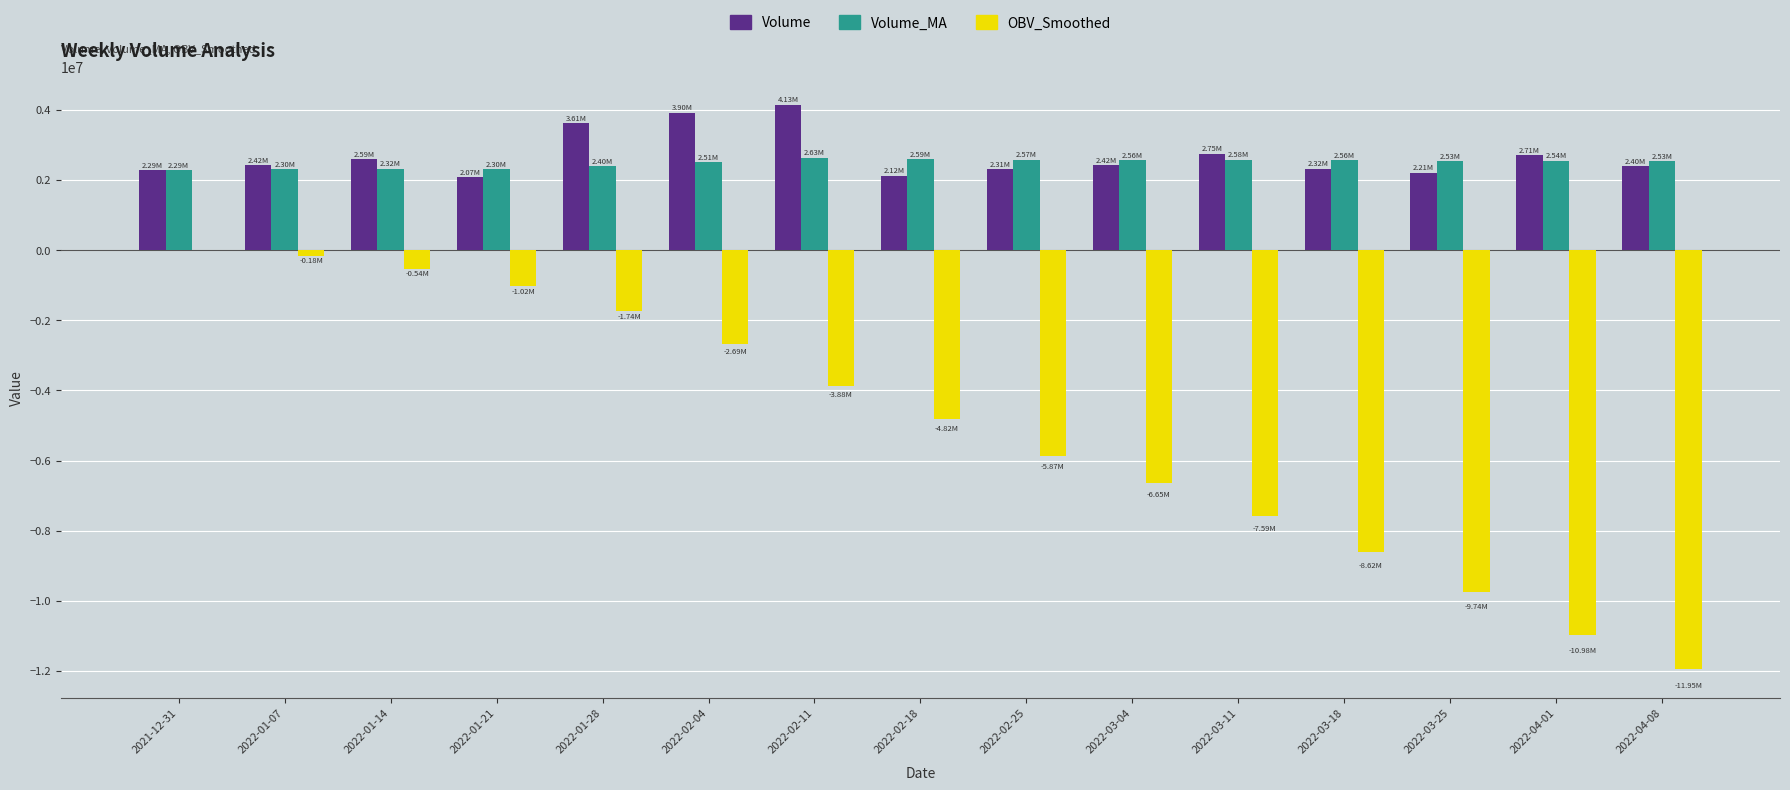

Where does the OBV_Smoothed series first go above -4821207?

2021-12-31